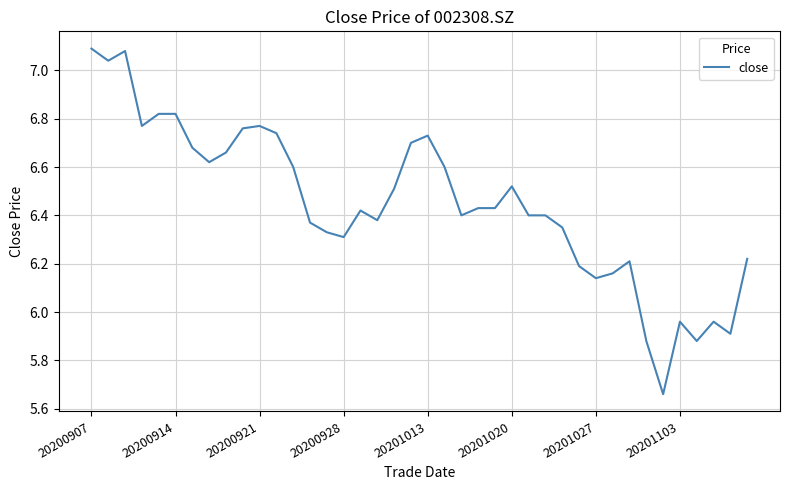

Is this an area chart (filled region under the line)?

No